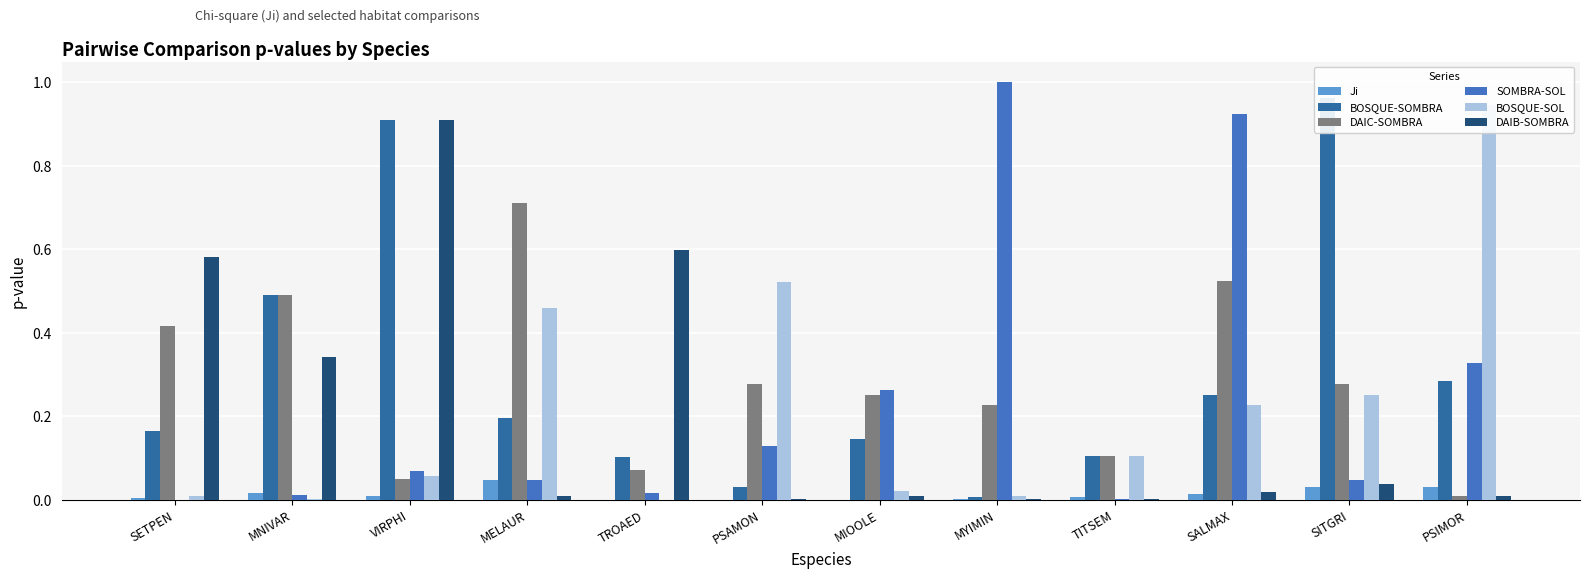

Are the bars grouped side by side (vs. stacked)?

Yes